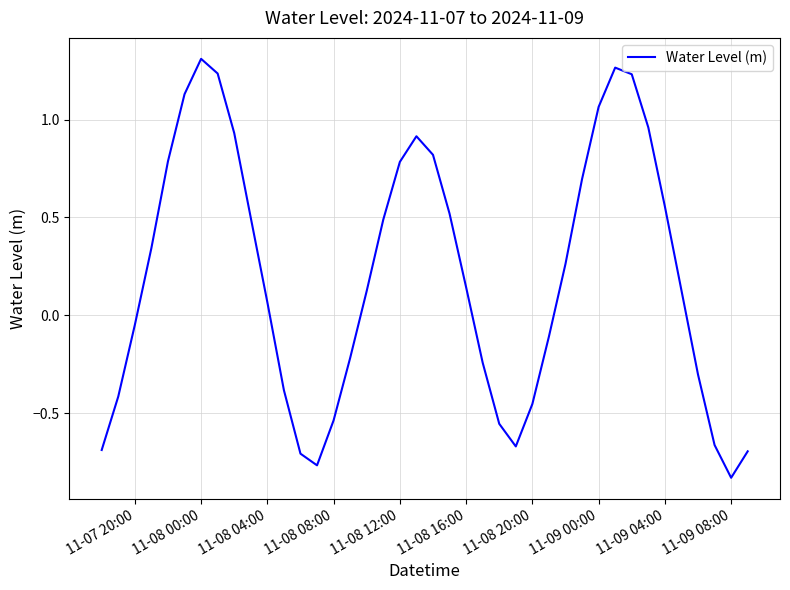

What is the average value?

0.2